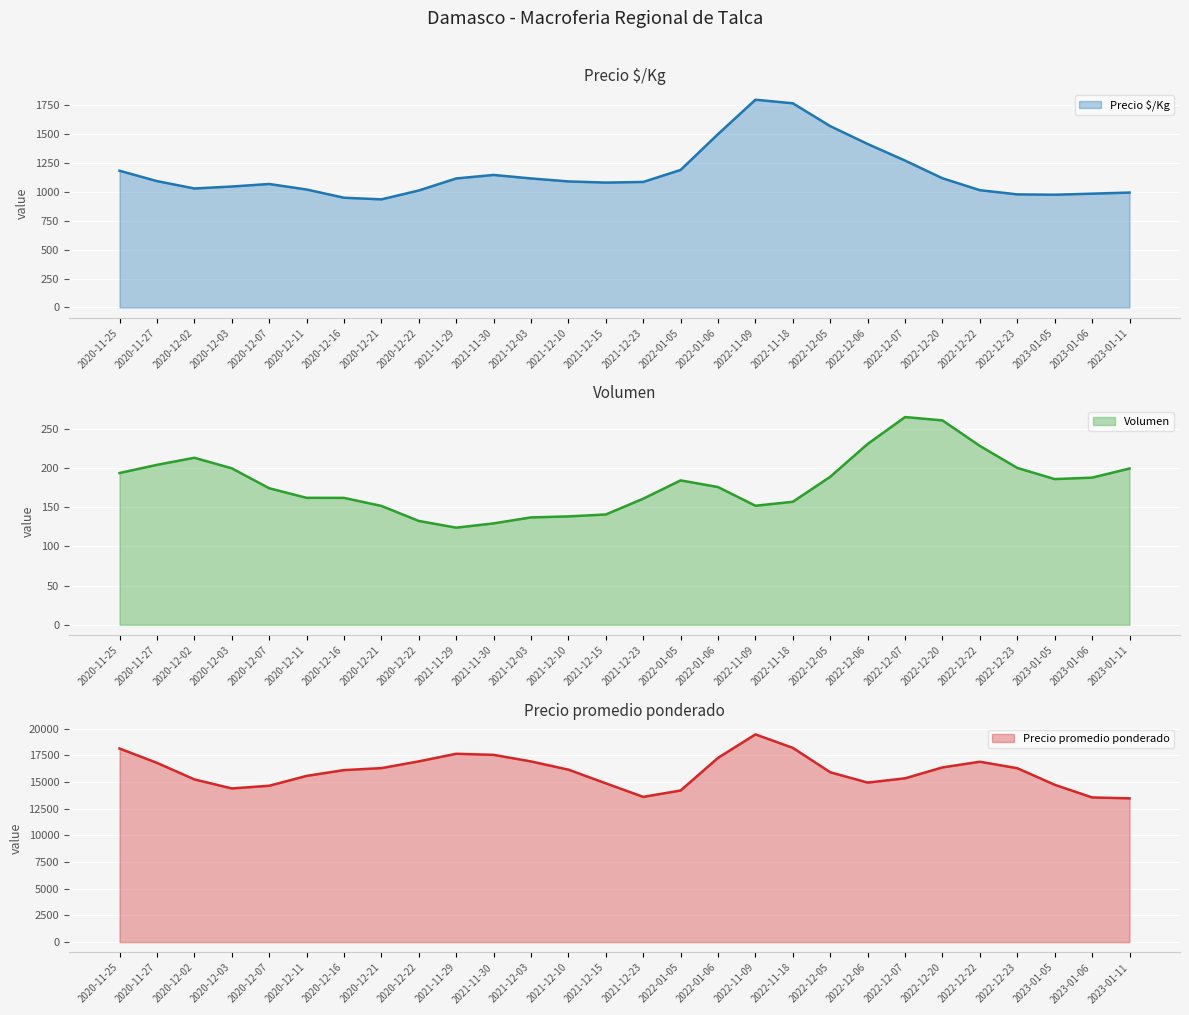

Where is Precio $/Kg nearest to the value 1366?

2022-12-06